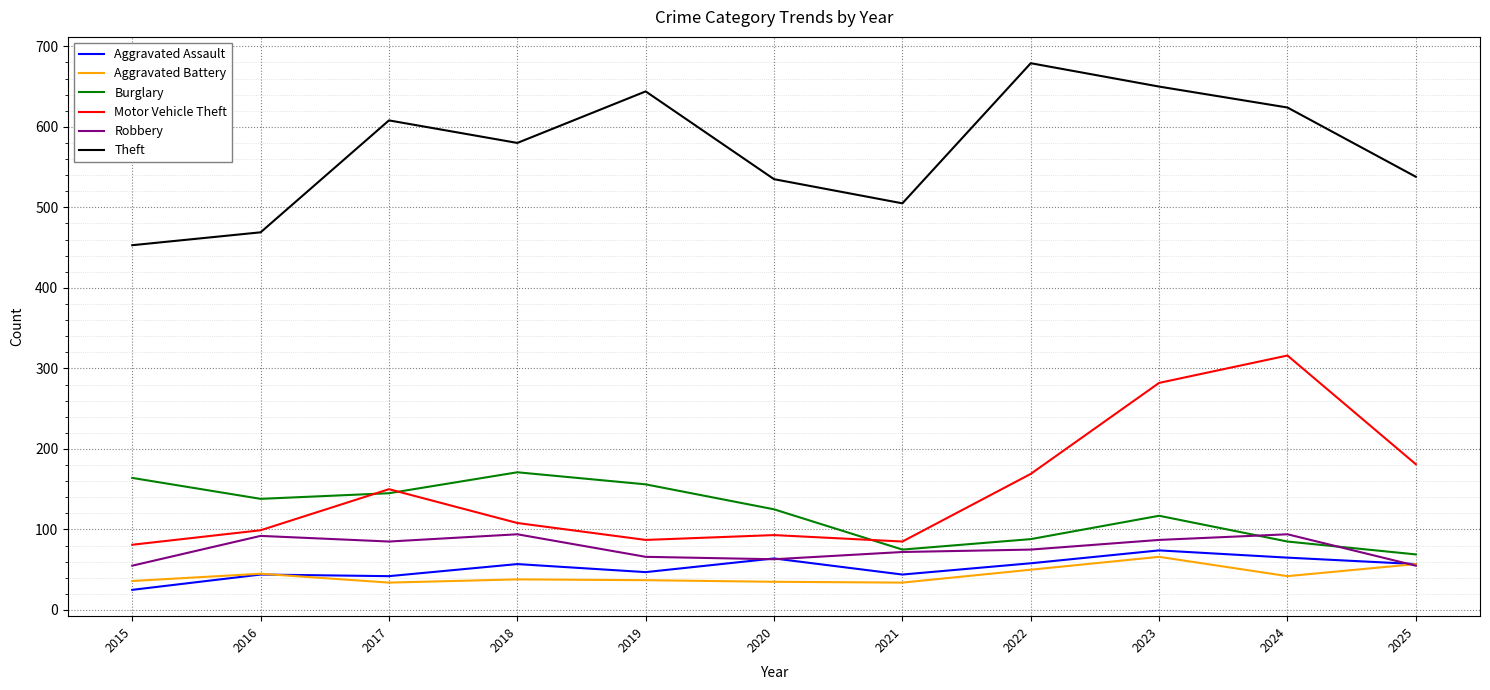

Which series changed the most between 2020 and 2022?

Theft